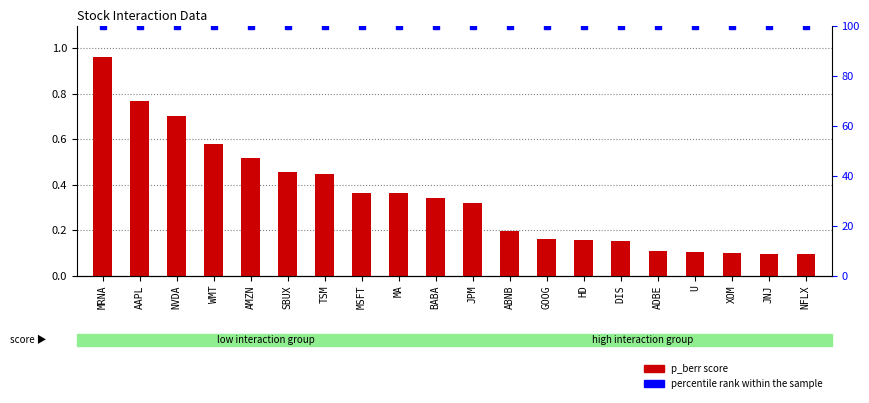

What are all the series names shown in the legend?

p_berr score, percentile rank within the sample